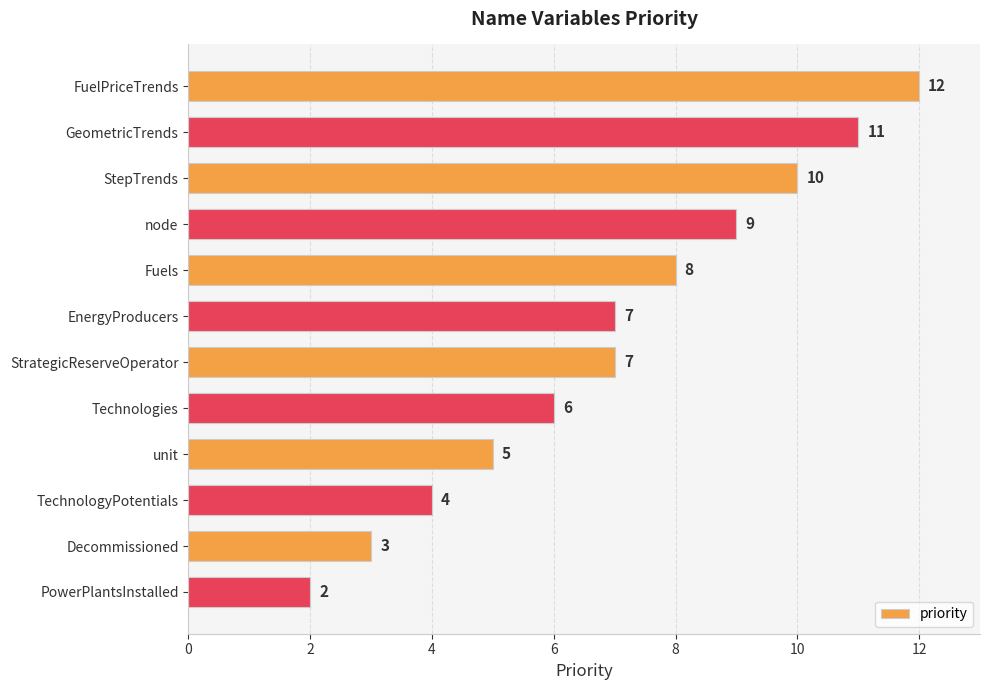

Reading top to bottom, extract all data points from this chart.

FuelPriceTrends=12	GeometricTrends=11	StepTrends=10	node=9	Fuels=8	EnergyProducers=7	StrategicReserveOperator=7	Technologies=6	unit=5	TechnologyPotentials=4	Decommissioned=3	PowerPlantsInstalled=2